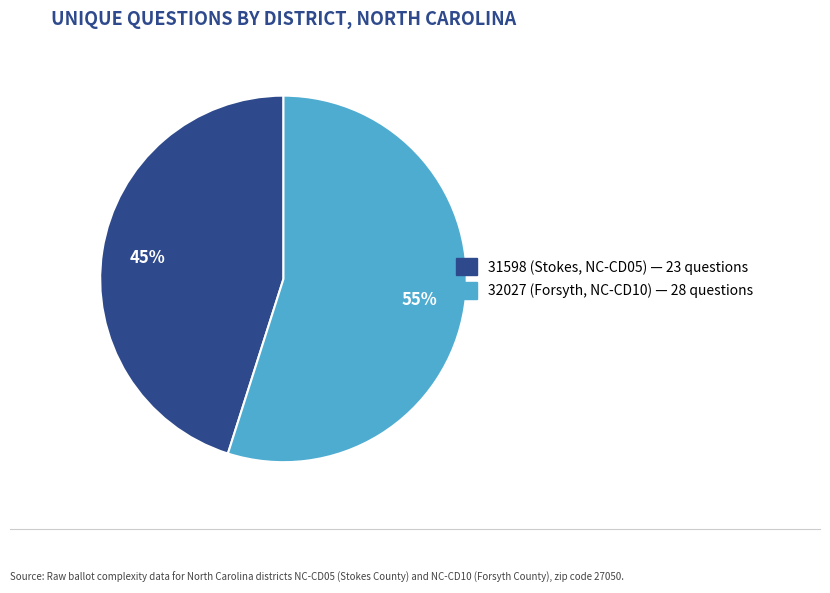

To the nearest percent, what is the difference between the 31598 (Stokes, NC-CD05) and 32027 (Forsyth, NC-CD10) slice percentages?

10%